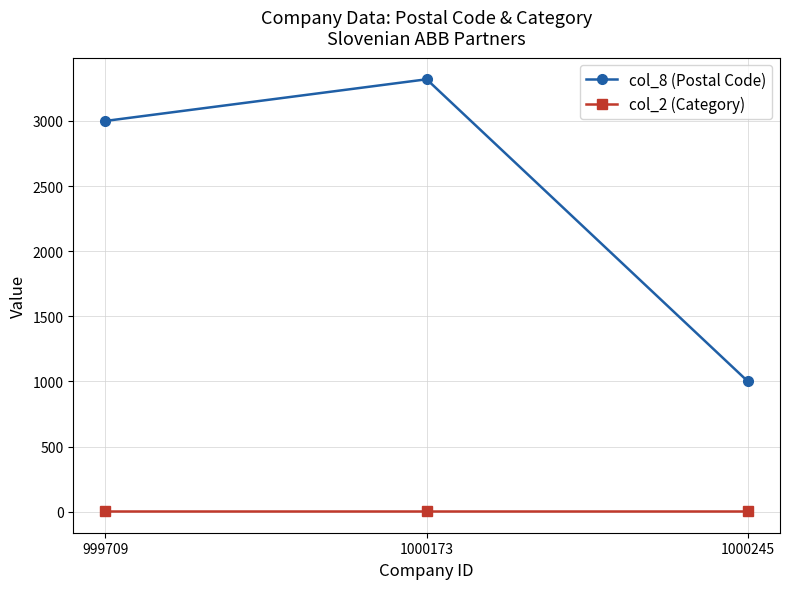

What is the value of the col_2 (Category) point at the 1st from the left?

4